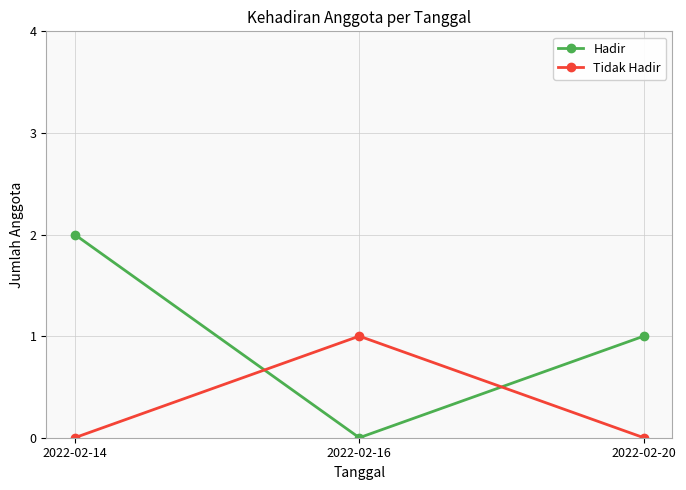

At which category is the sum across all series the highest?

2022-02-14